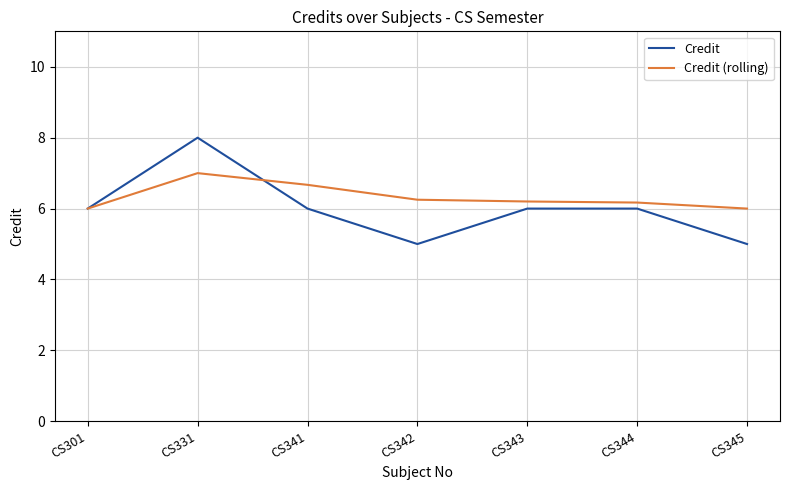

Is this an area chart (filled region under the line)?

No